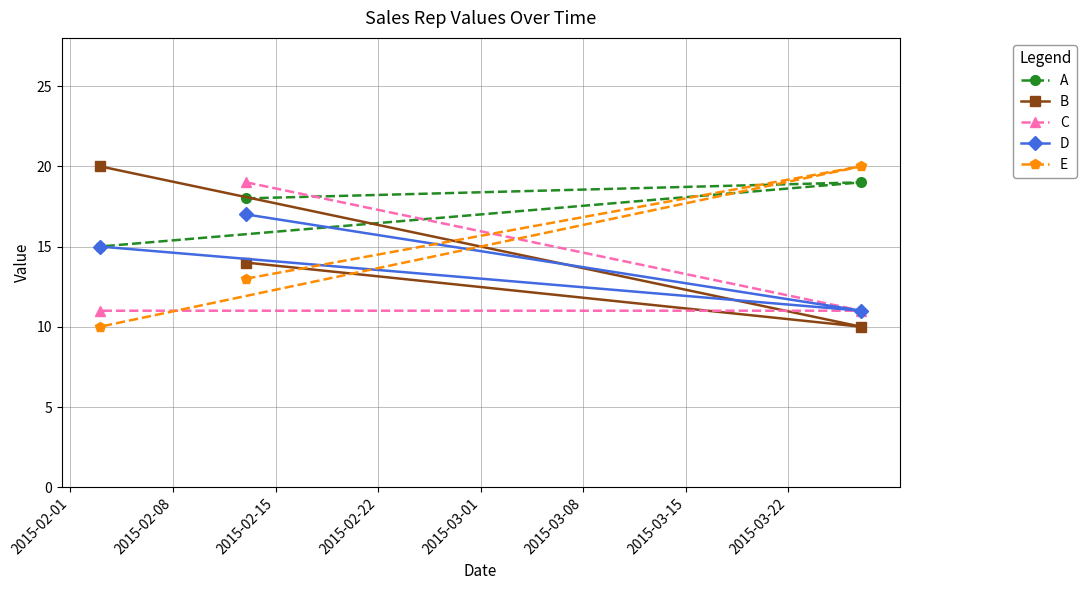

How many series are shown in this chart?

5